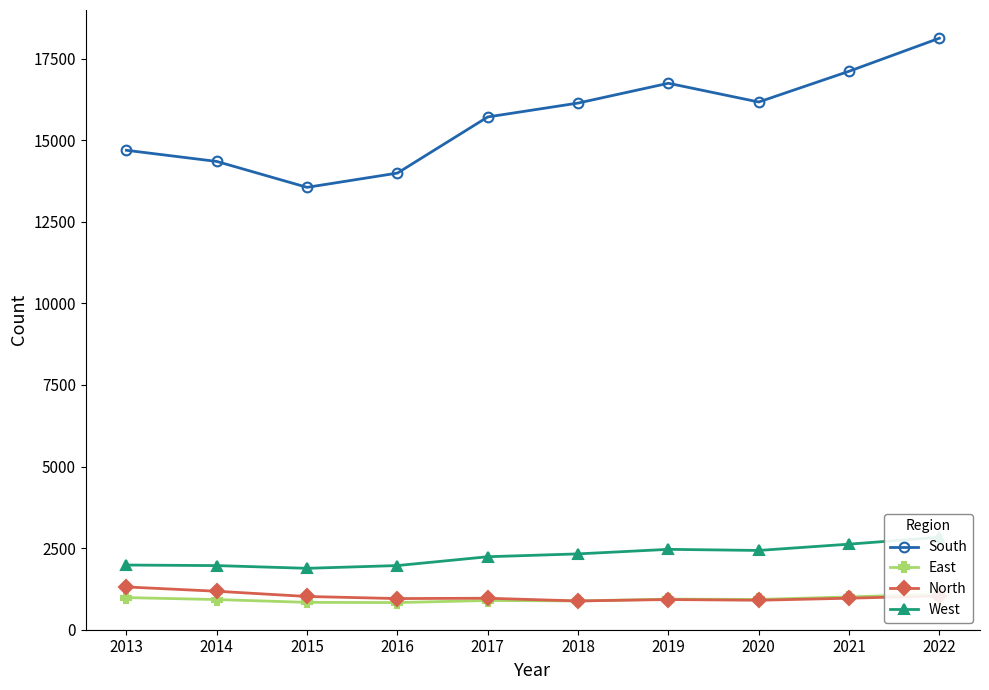

The West series shows 2622.2 at 2021. True or false?

True